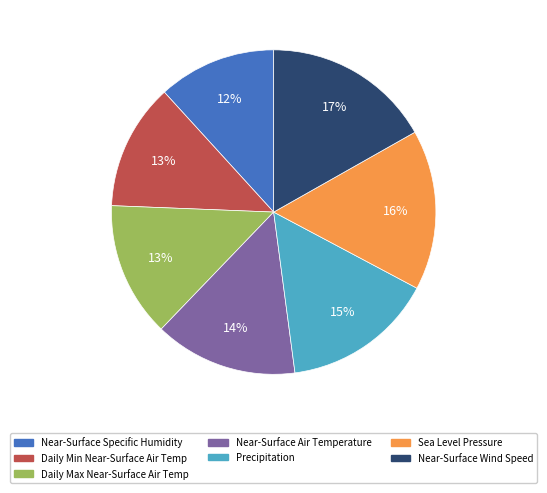

Do Near-Surface Wind Speed and Sea Level Pressure together represent more than half of the pie?

No